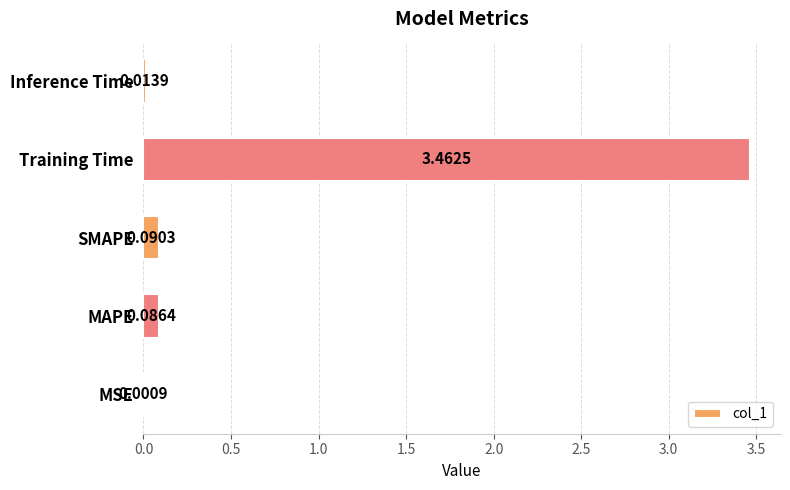

Are the bars grouped side by side (vs. stacked)?

No